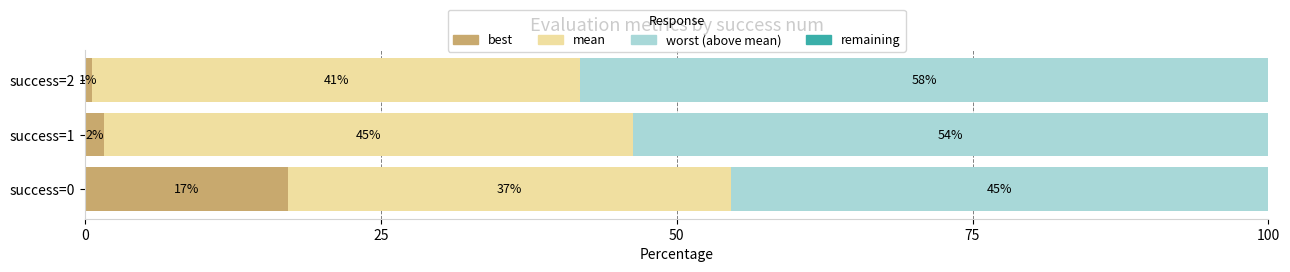

How many bars are there in total?

12